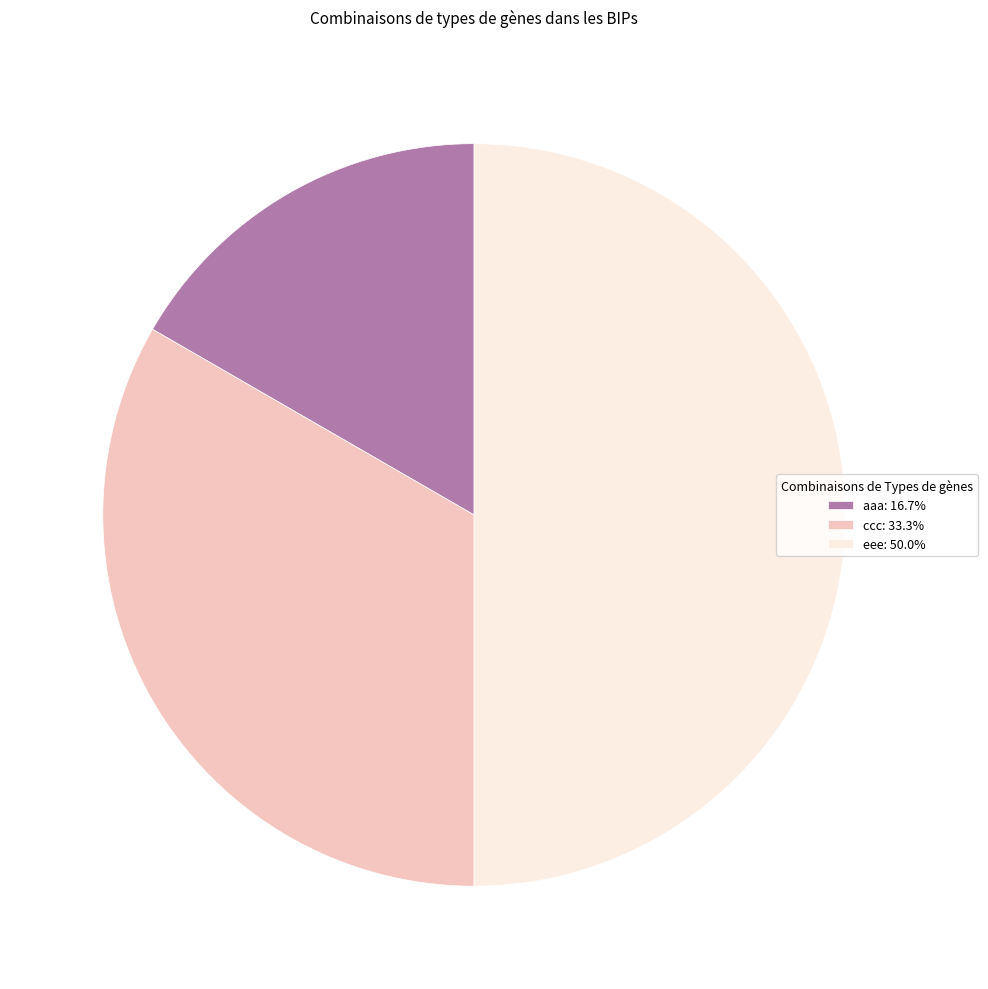

Does aaa account for over 50% of the chart?

No